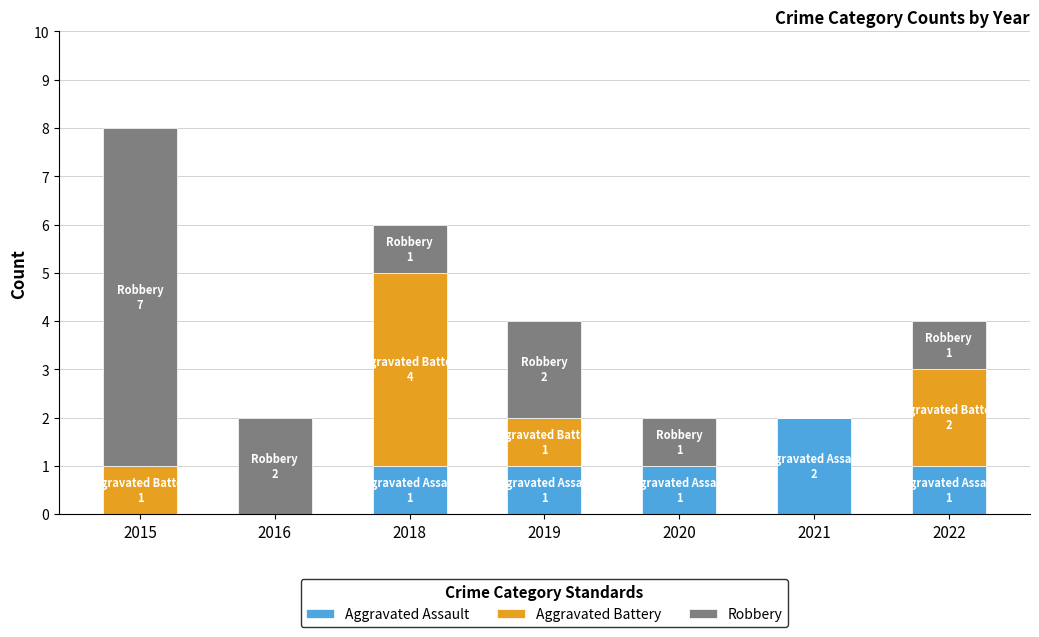

What is the total value across all series at 2019?

4